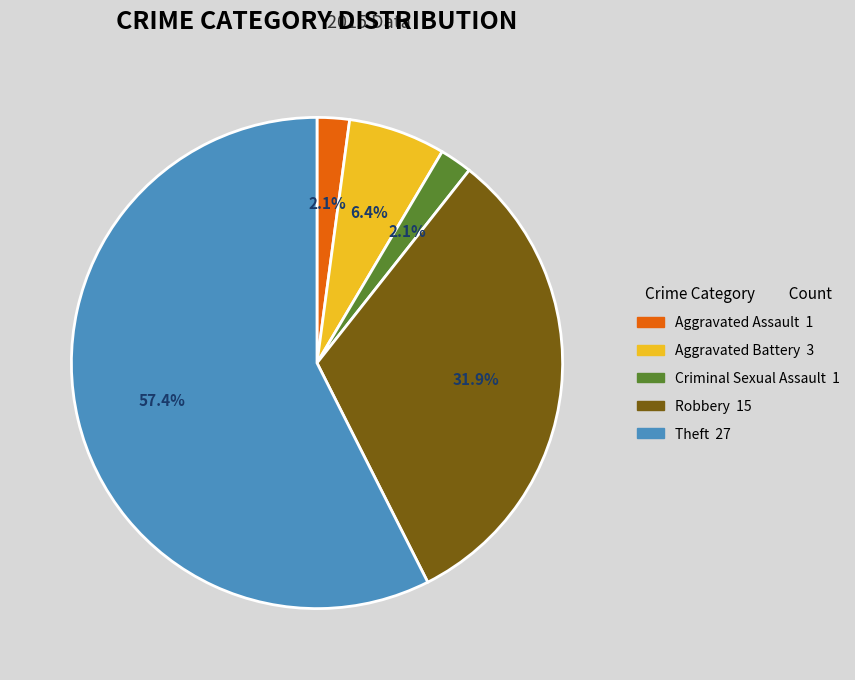

What percentage is the Robbery slice, to the nearest percent?

32%